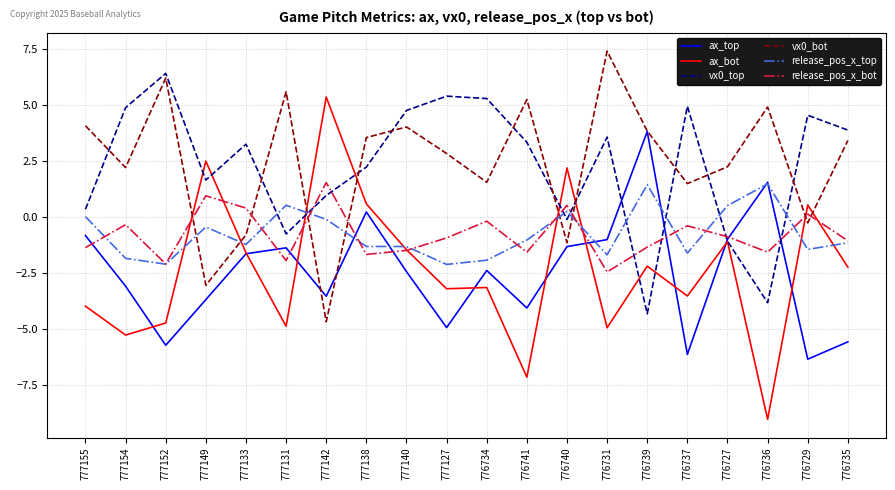

What is the sum of the vx0_top values at 776735 and 776729?

8.4